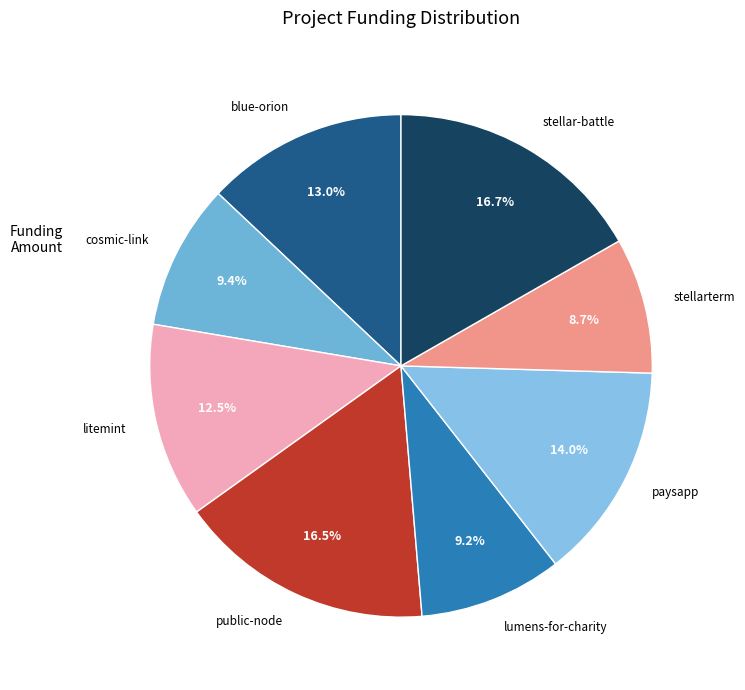

Which has a higher value, stellarterm or paysapp?

paysapp